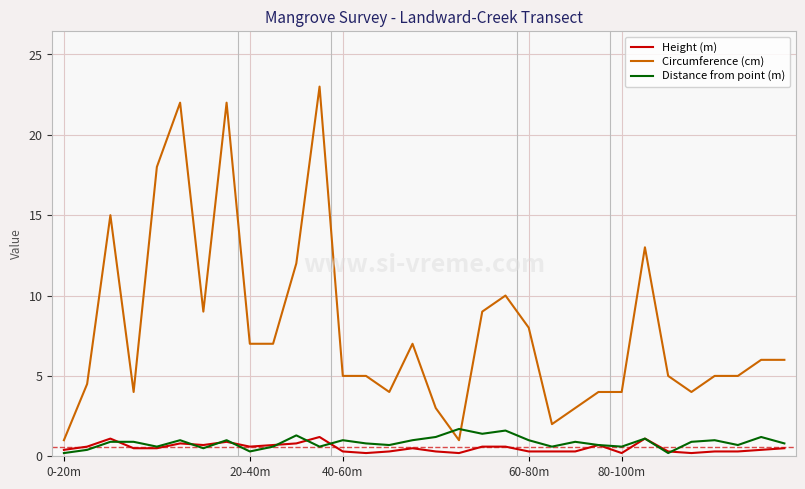

True or false: Height (m) and Circumference (cm) intersect in this chart.

False